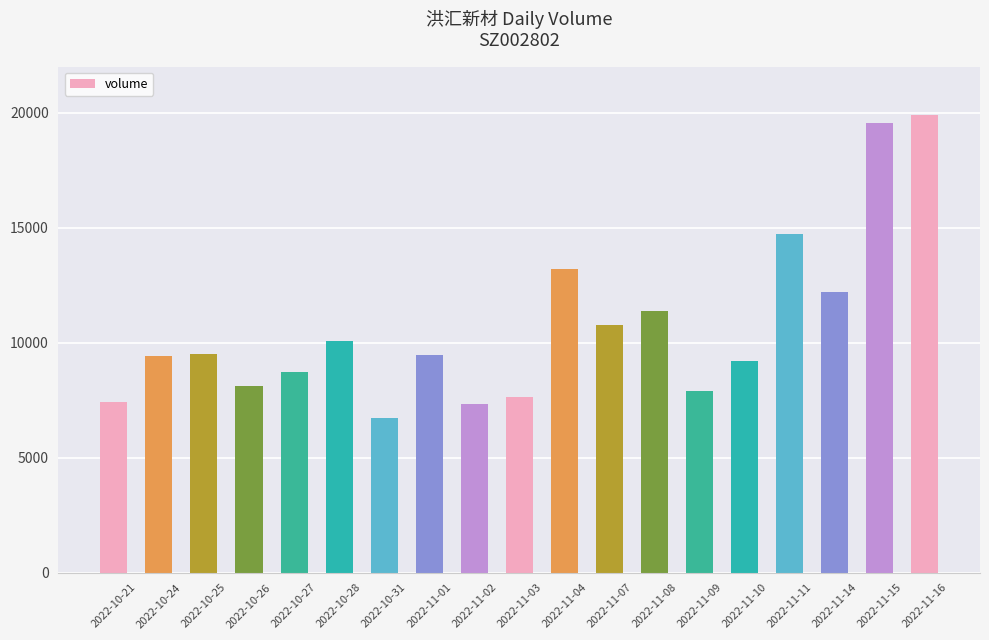

What is the change in value from 2022-10-25 to 2022-10-27?

-807